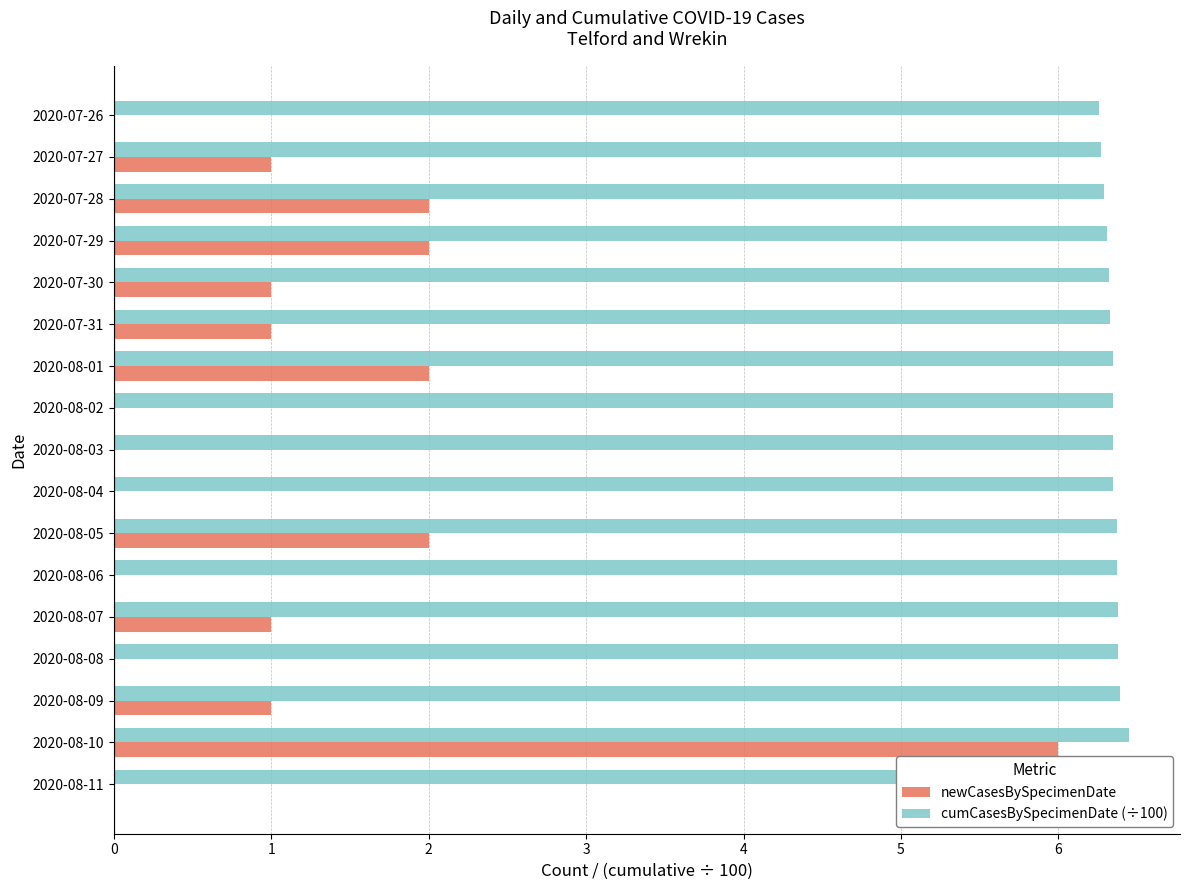

List the series in order of their overall mean, highest first.

cumCasesBySpecimenDate (÷100), newCasesBySpecimenDate